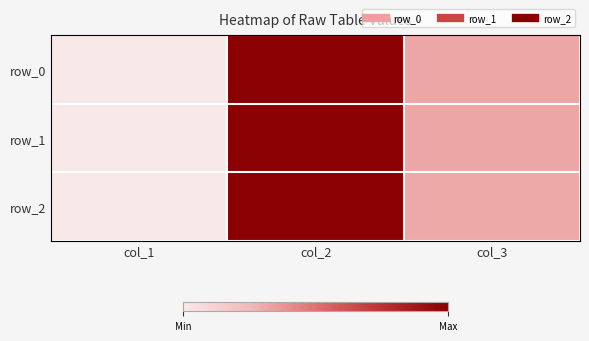

What is the sum of all row_2 values?

134.8